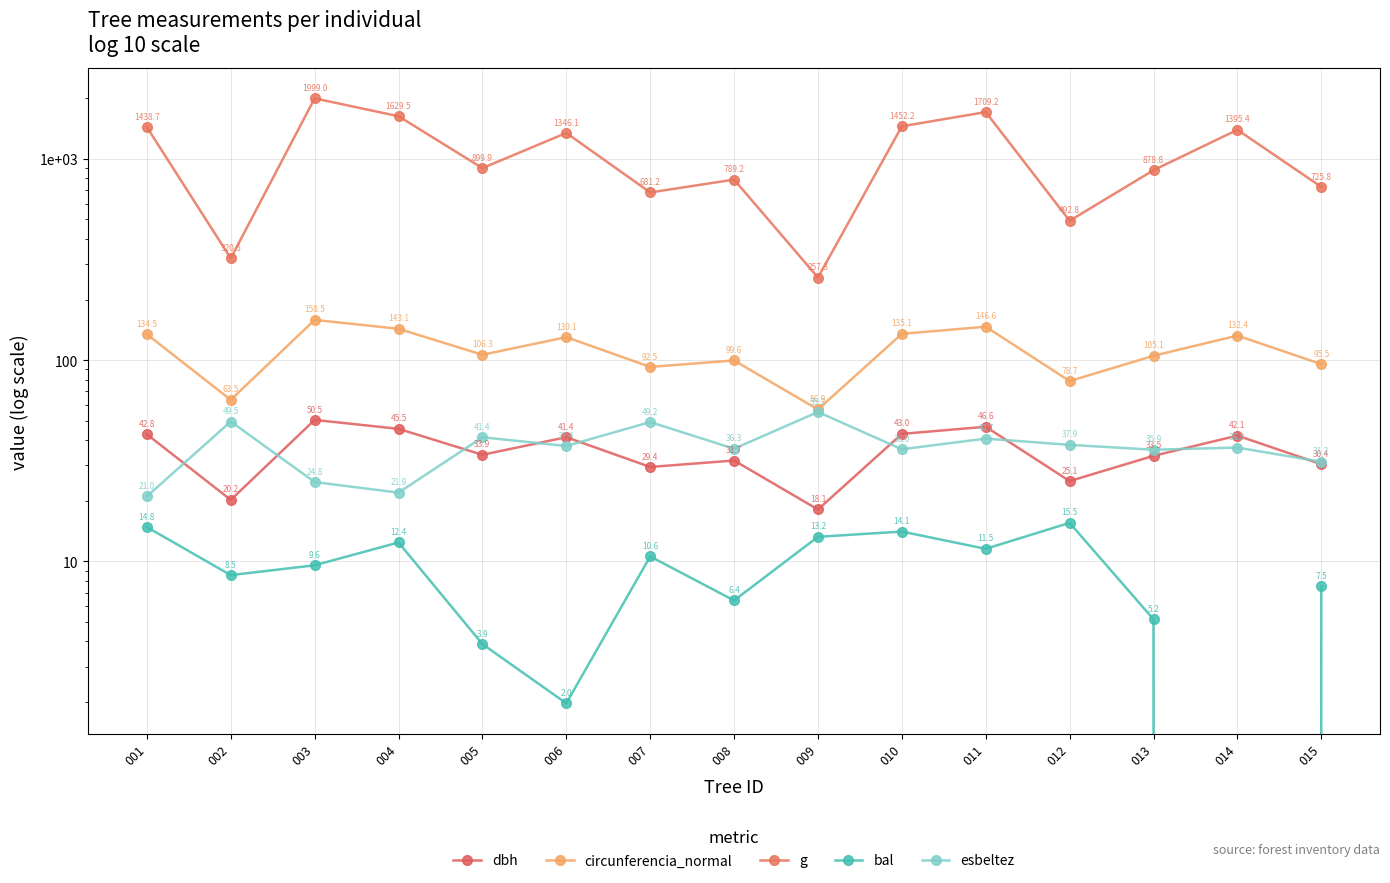

What is the total value across all series at 012?

650.0